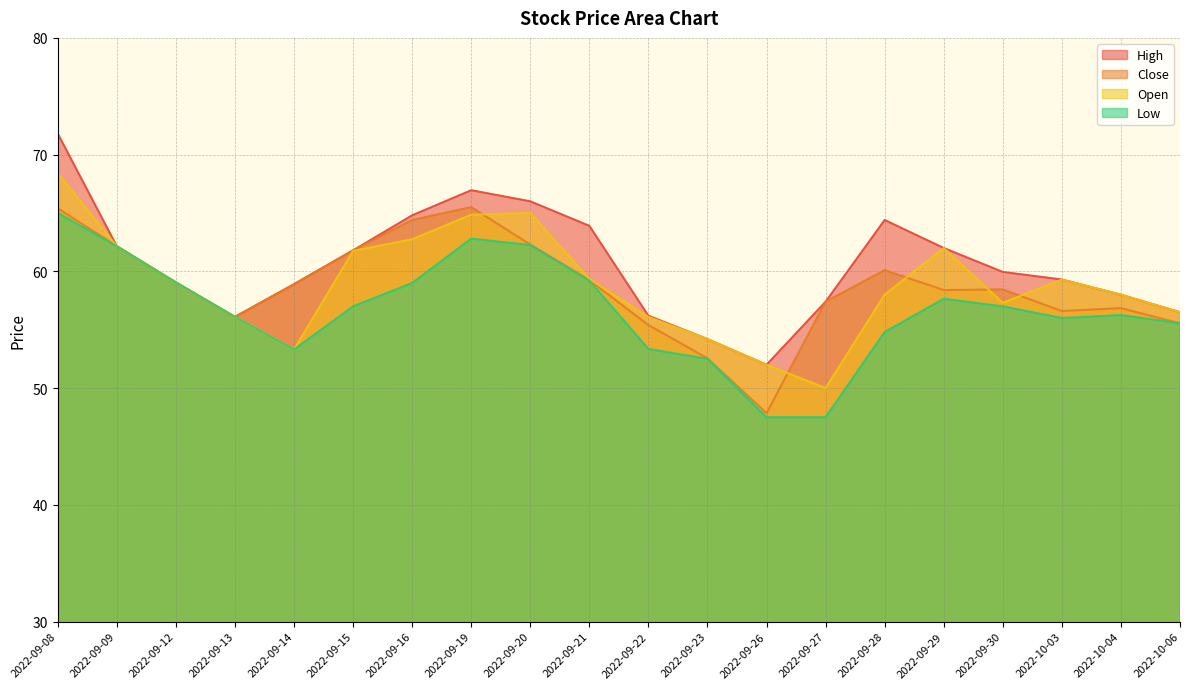

Which series has the largest range (max minus min)?

High